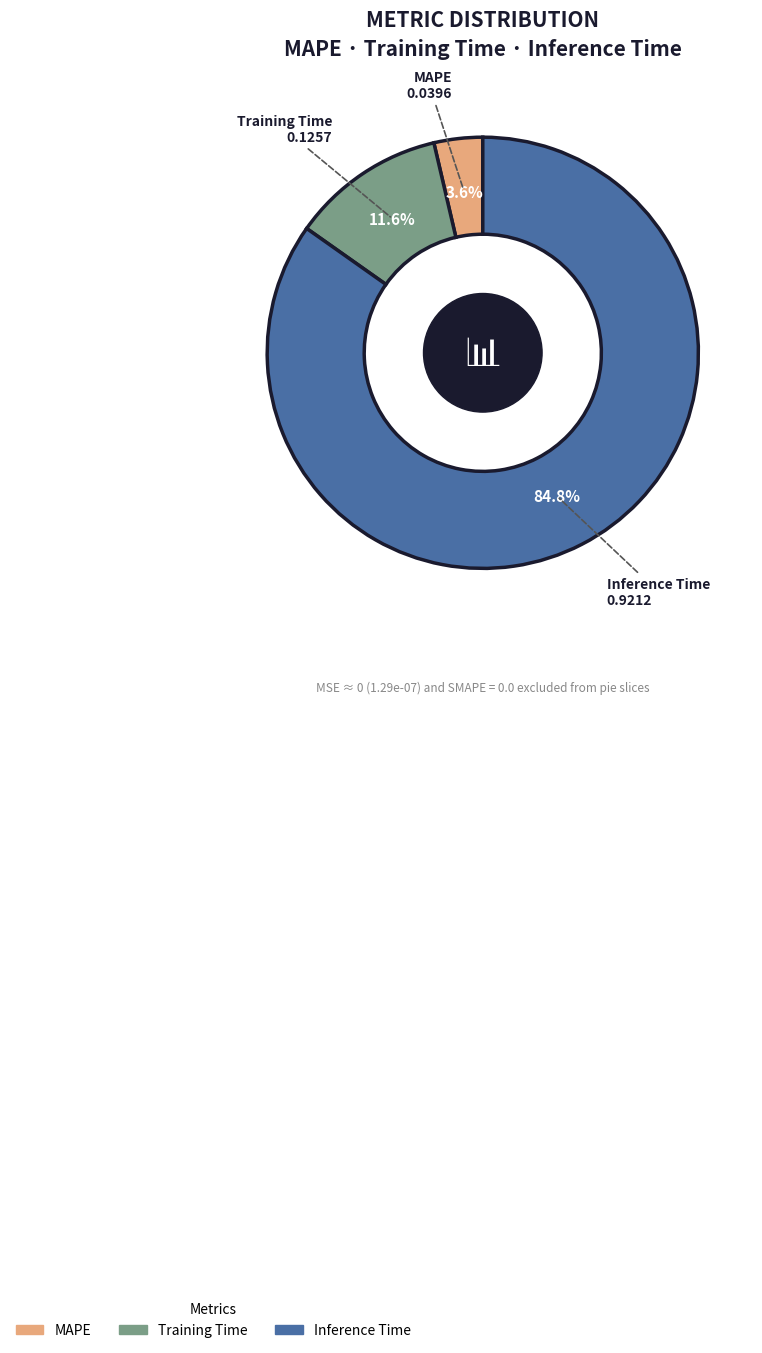

What is the smallest slice in the pie chart?

MAPE